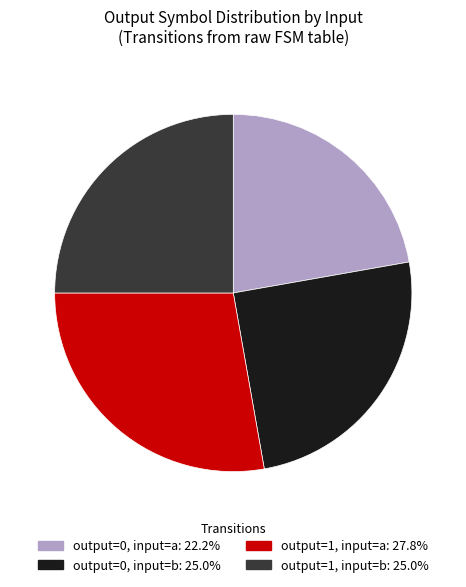

Which has a higher value, output=0, input=a or output=1, input=b?

output=1, input=b